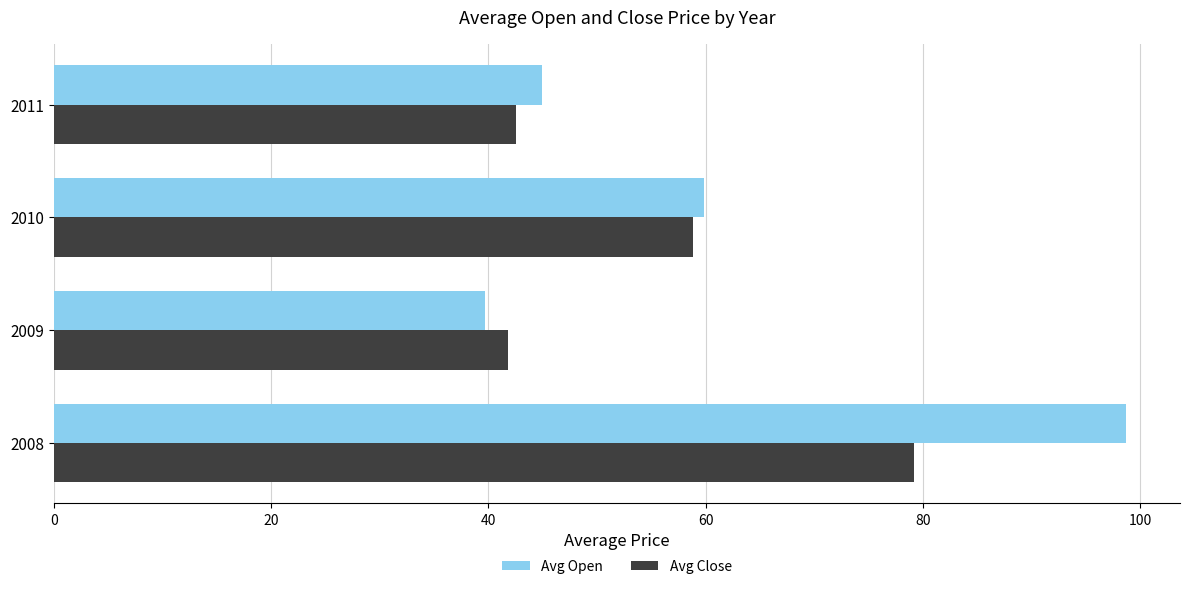

What is the difference between the maximum and minimum values in the Avg Open series?

59.0